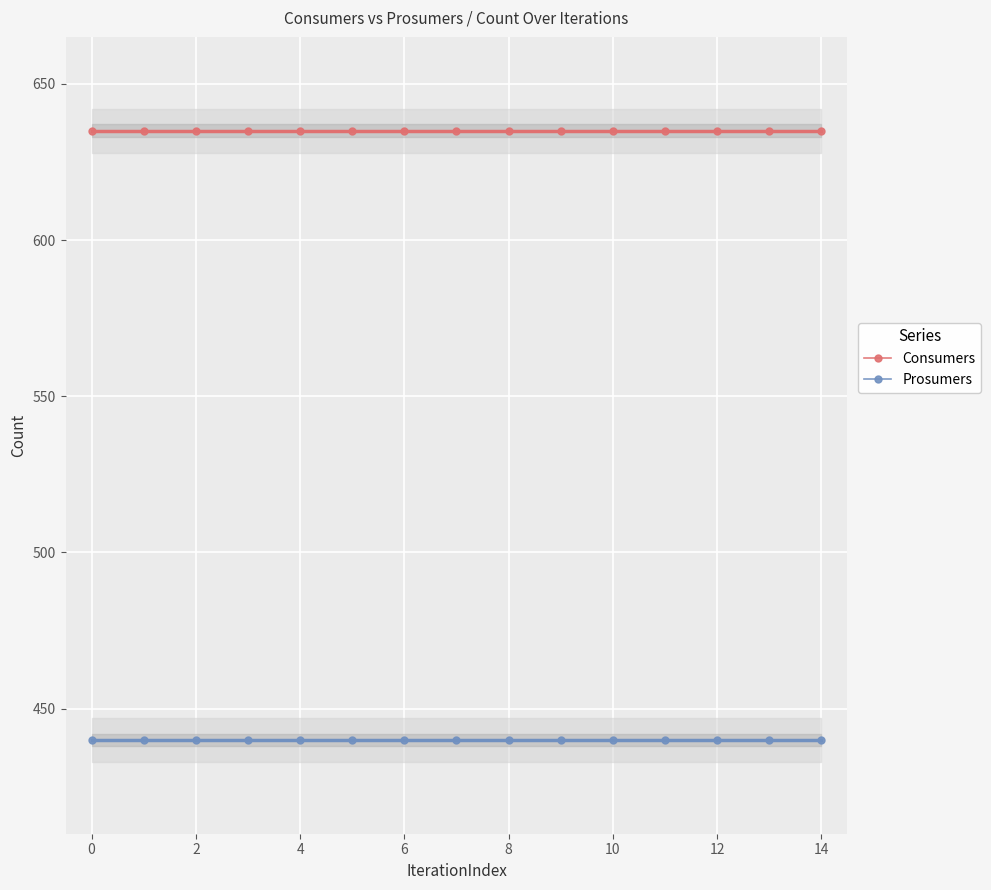

Is the value of Consumers at 12 greater than the value of Prosumers at 0?

Yes